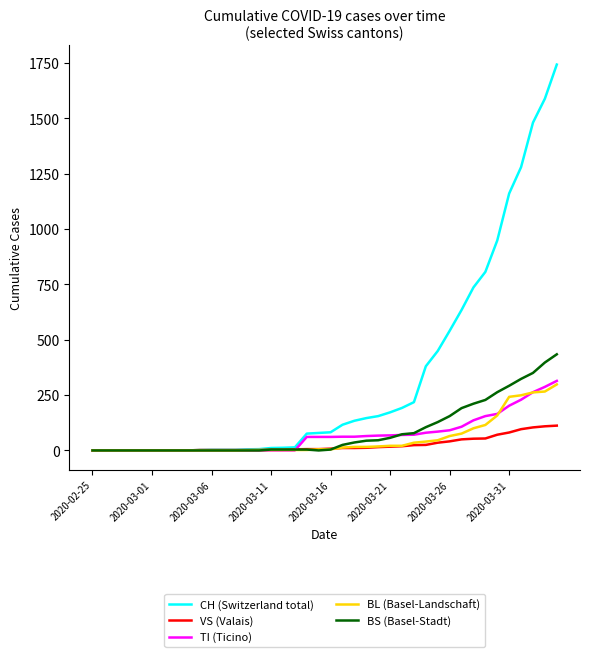

Which series has the widest spread of values?

CH (Switzerland total)